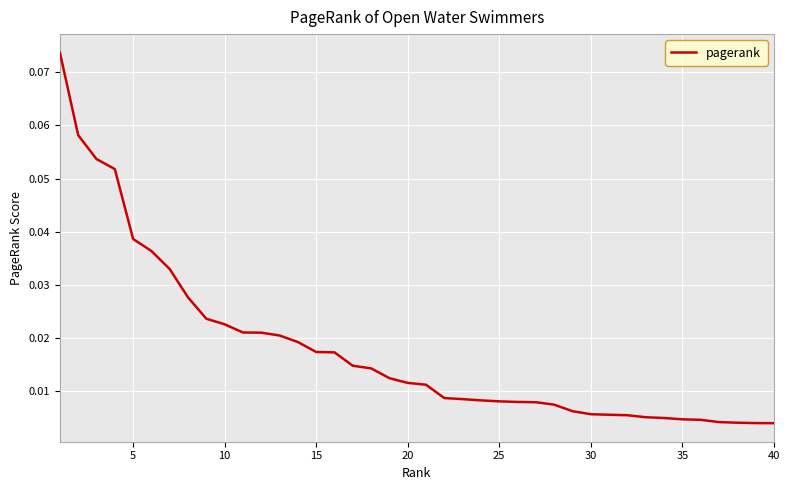

Which category has the lowest value across all series?

40